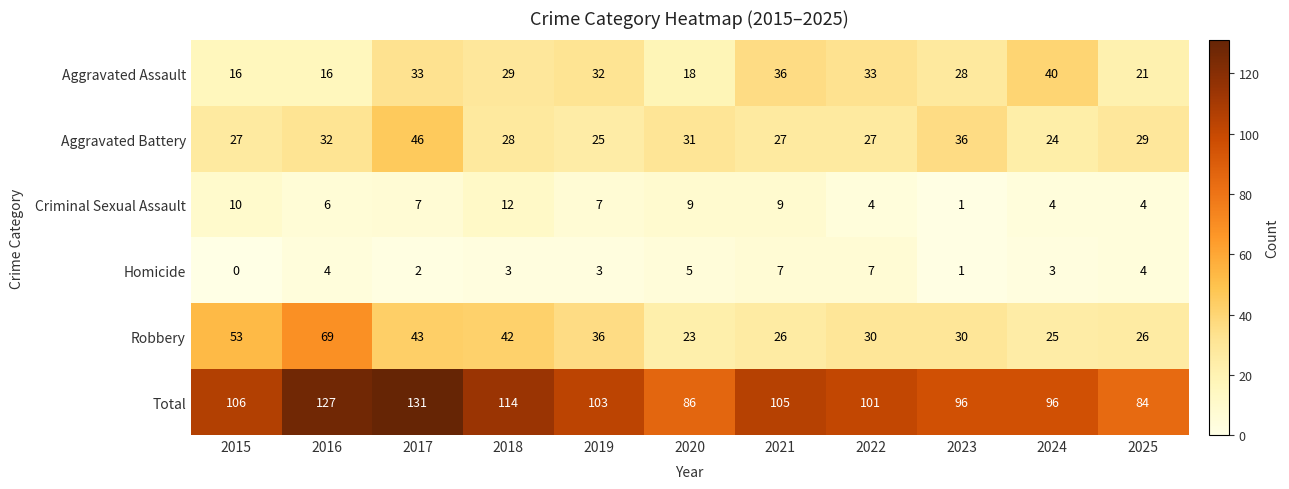

Which category has the highest value in the Criminal Sexual Assault series?

2018